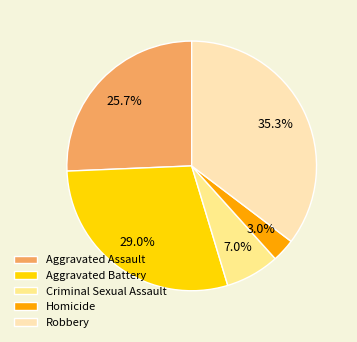

To the nearest percent, what is the difference between the Aggravated Battery and Criminal Sexual Assault slice percentages?

22%